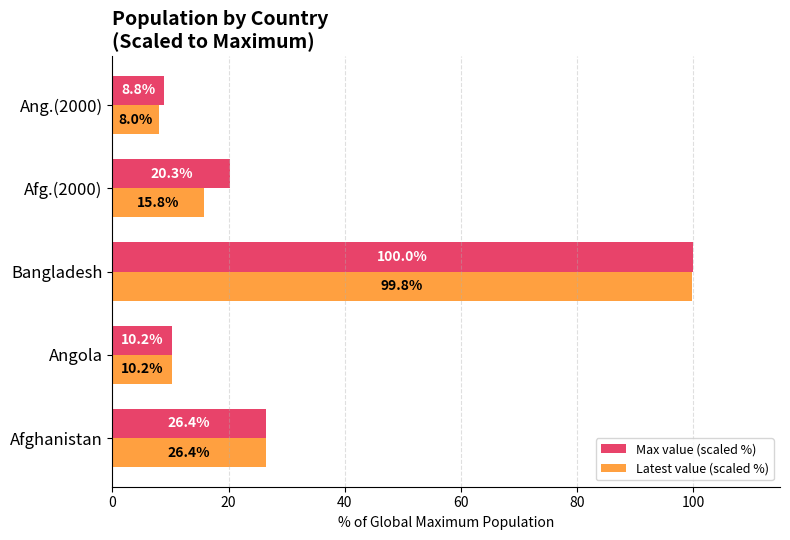

What is the difference between the maximum and minimum values in the Max value (scaled %) series?

91.2